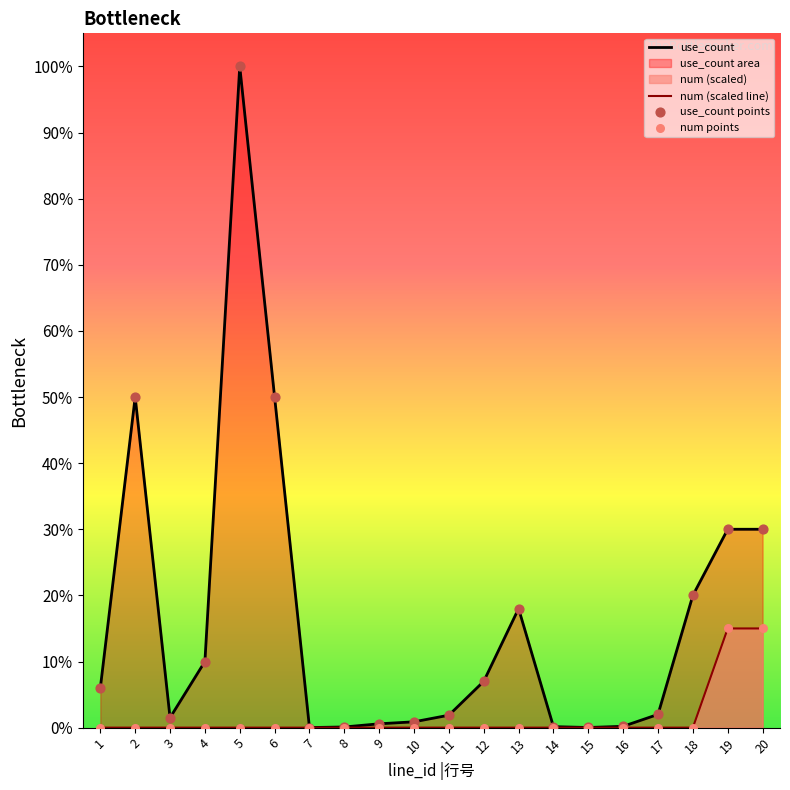

Which series has the largest total across all categories?

use_count